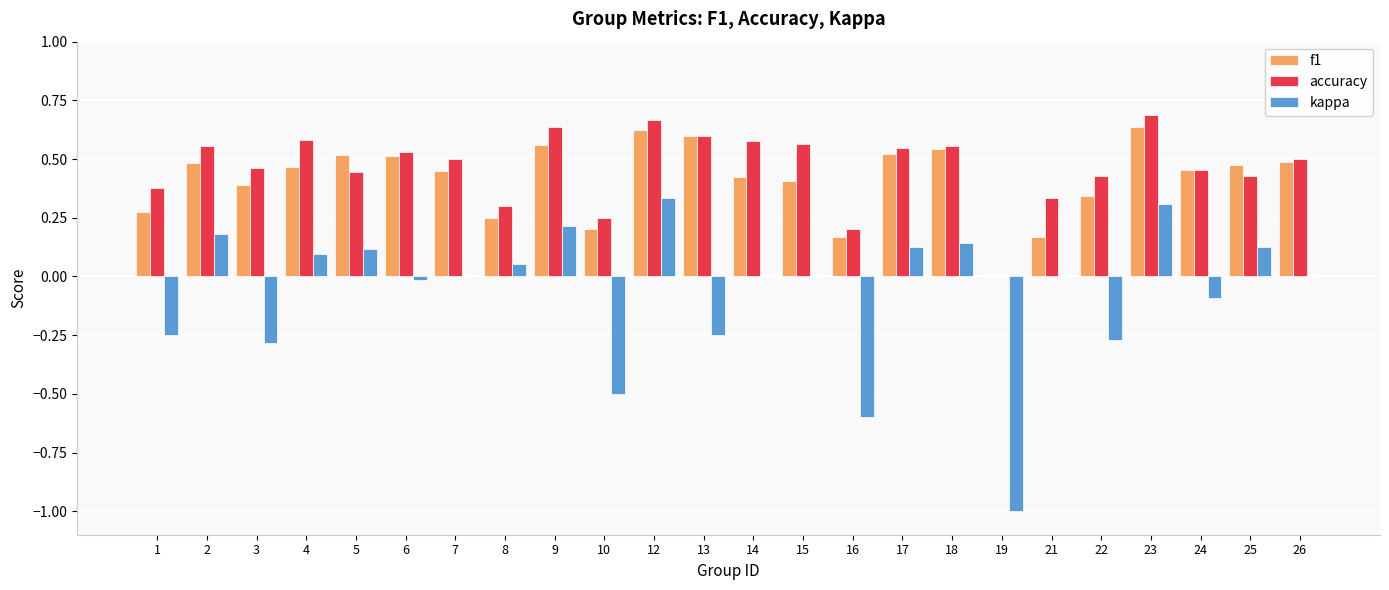

What is the sum of the f1 values at 17 and 25?

1.0